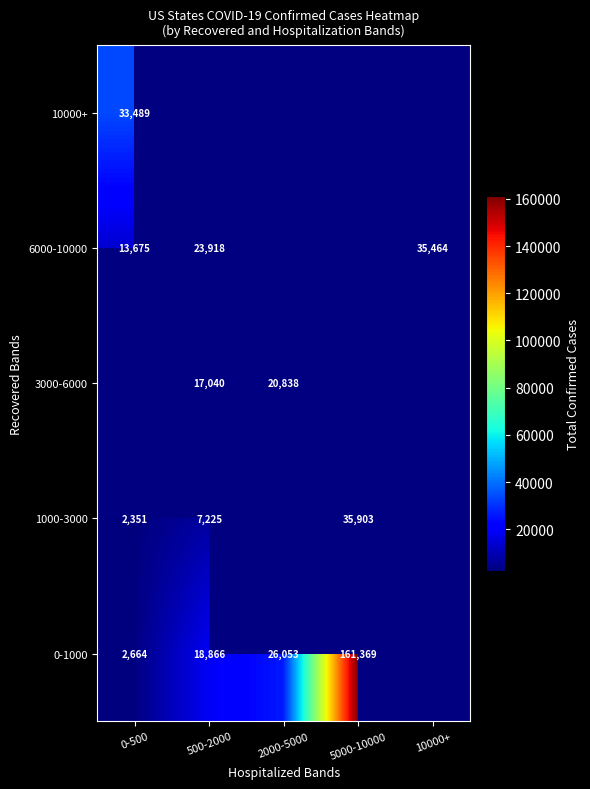

Is it true that 6000-10000 equals 13675 at 0-500?

True